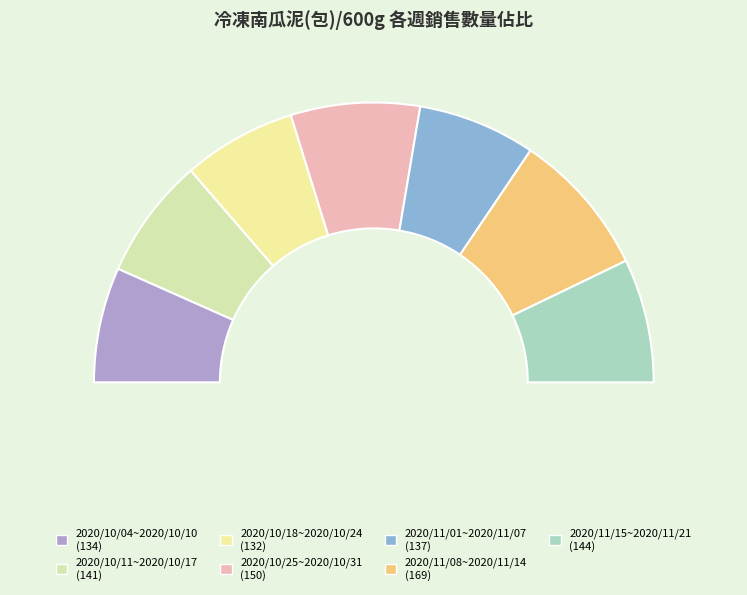

To the nearest percent, what percentage of the pie is 2020/10/11~2020/10/17?

14%